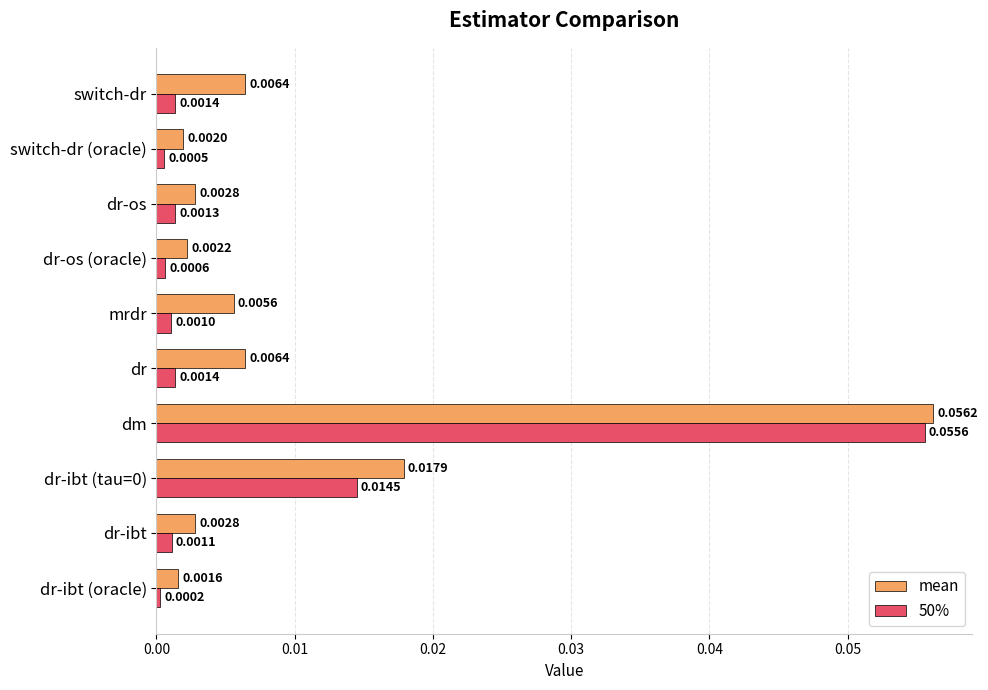

Which series has the widest spread of values?

50%